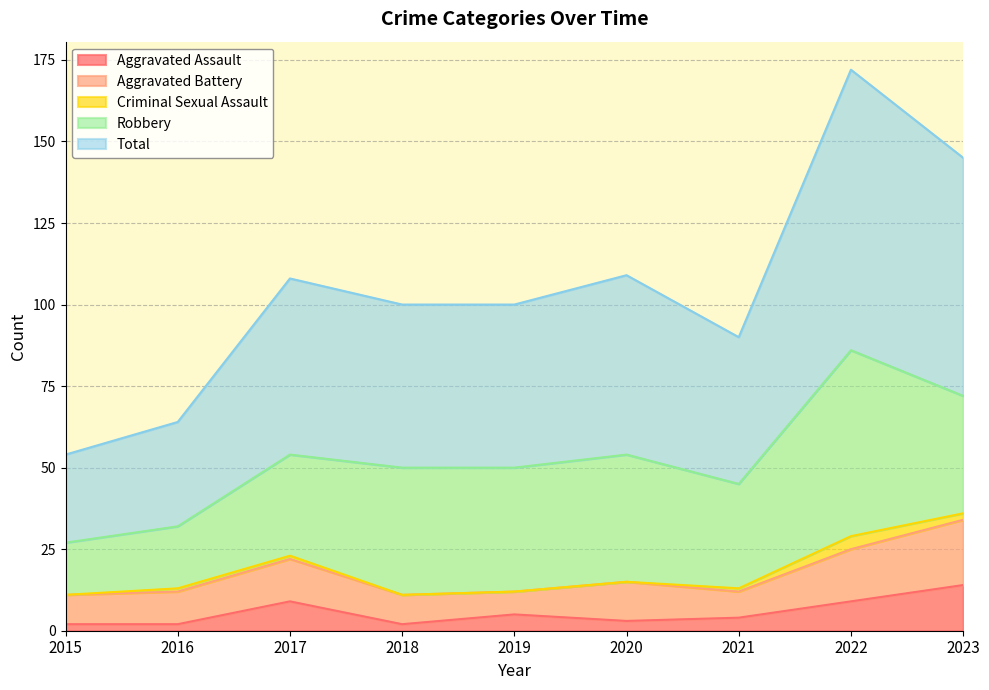

In Criminal Sexual Assault, how many points are higher than both neighbors (excluding endpoints)?

1